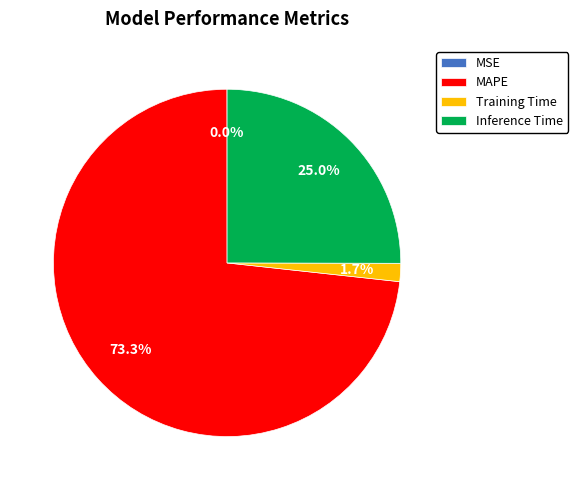

What portion of the pie excludes Inference Time?

75.0%